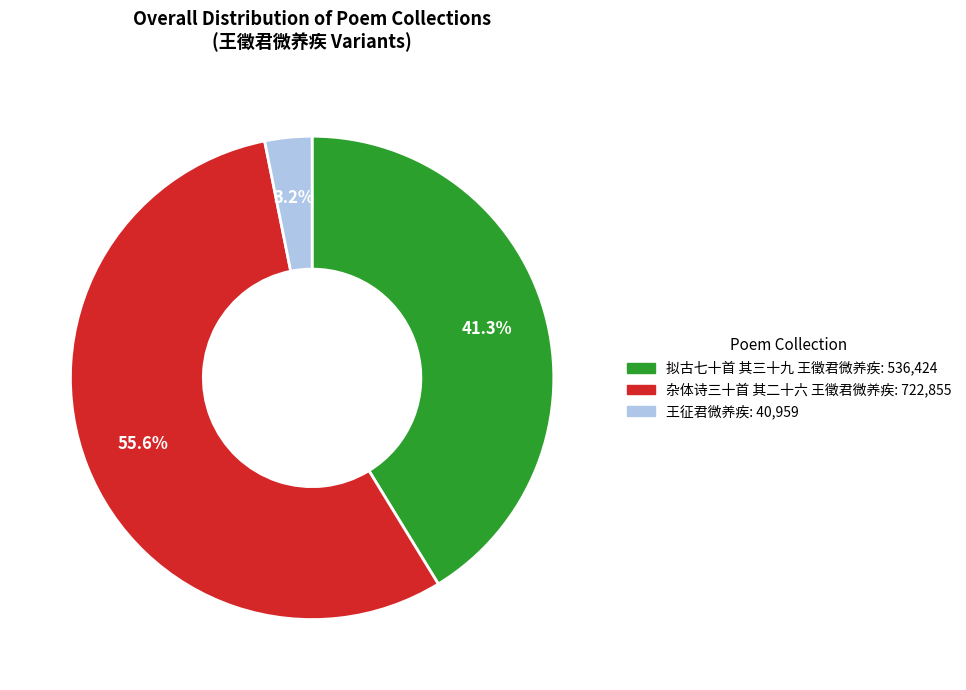

The 王征君微养疾 slice represents 3% of the pie. True or false?

True